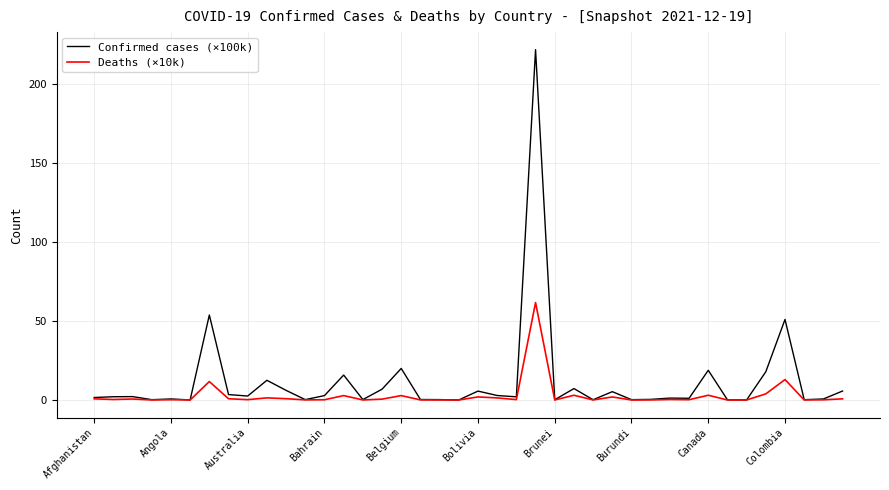

Is this an area chart (filled region under the line)?

No